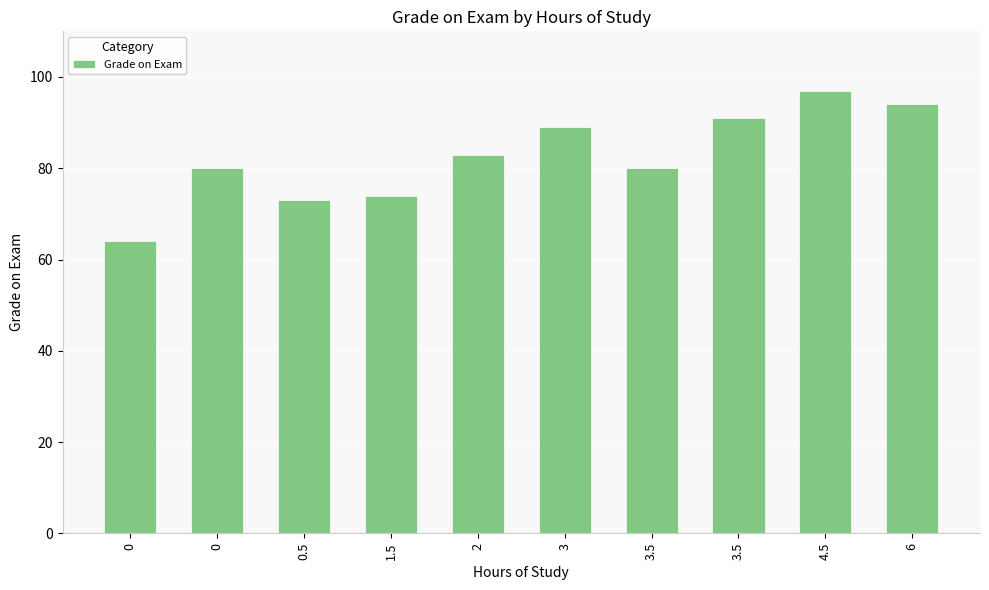

What value does the data have at 6?

94